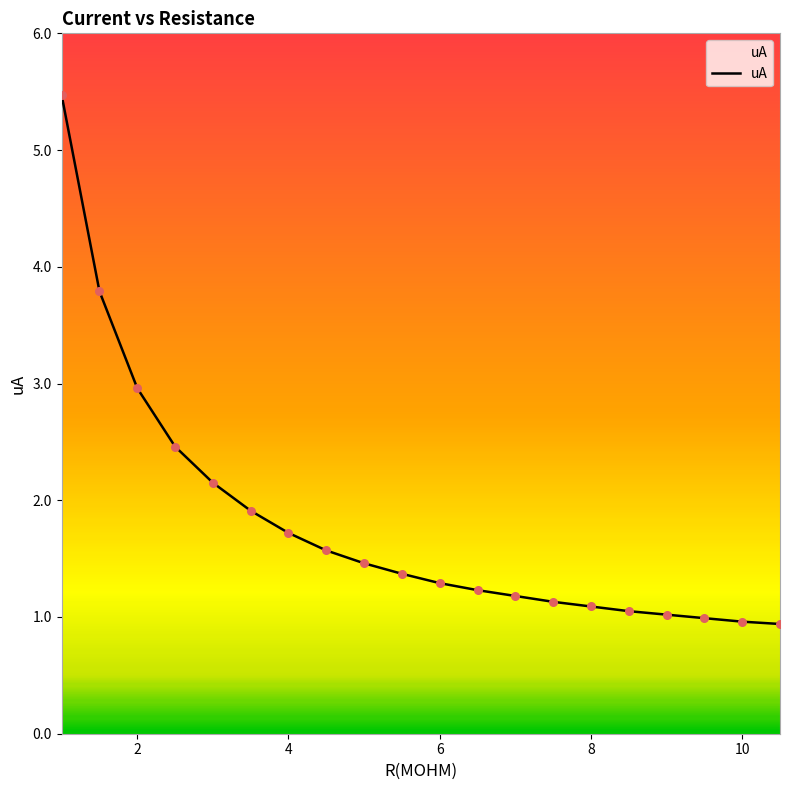

What is the greatest value displayed?

5.5